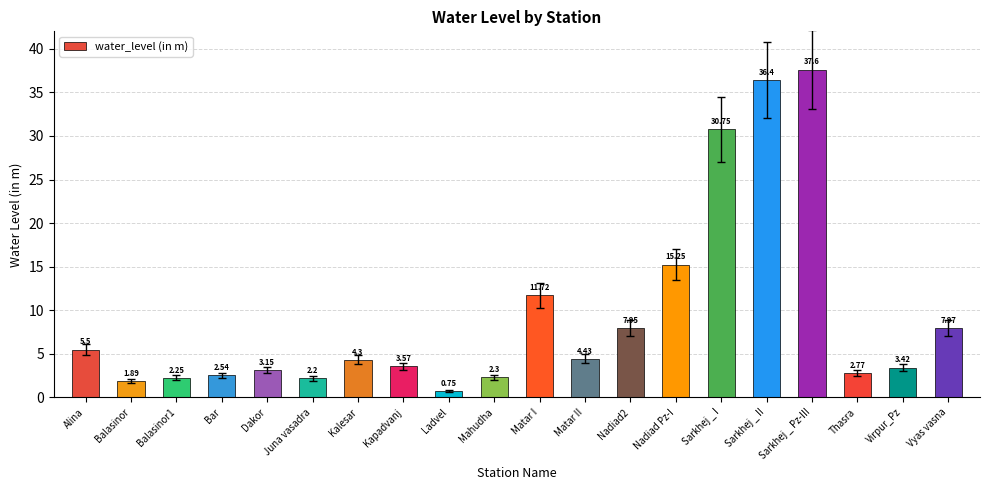

What is the sum of the values at Dakor and Ladvel?

3.9